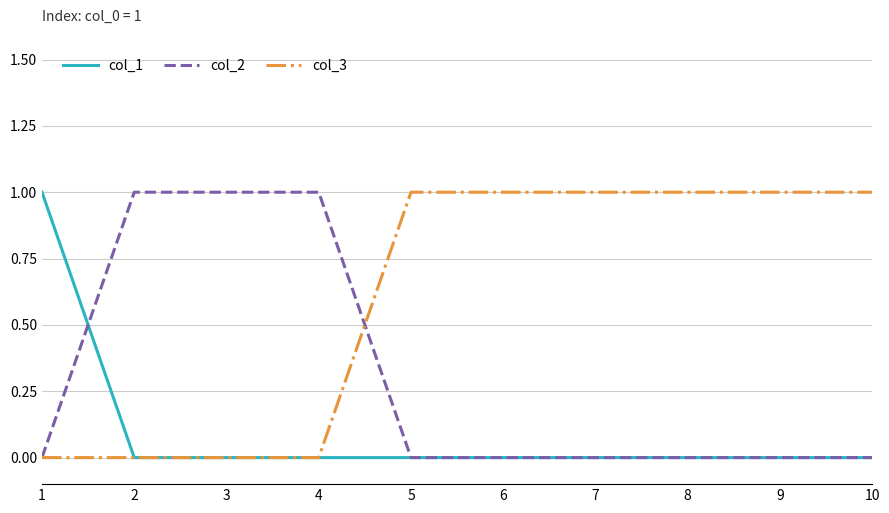

What are all the series names shown in the legend?

col_1, col_2, col_3